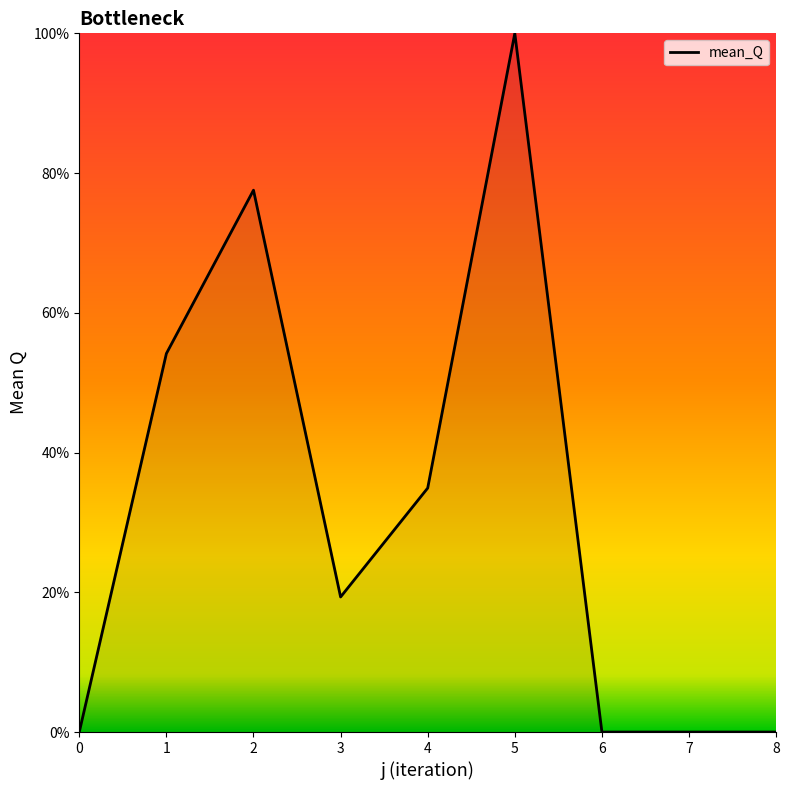

Reading right to left, what are all the values shown in this chart?

8=0.0	7=0.0	6=0.0	5=100.0	4=34.9	3=19.3	2=77.6	1=54.2	0=0.0